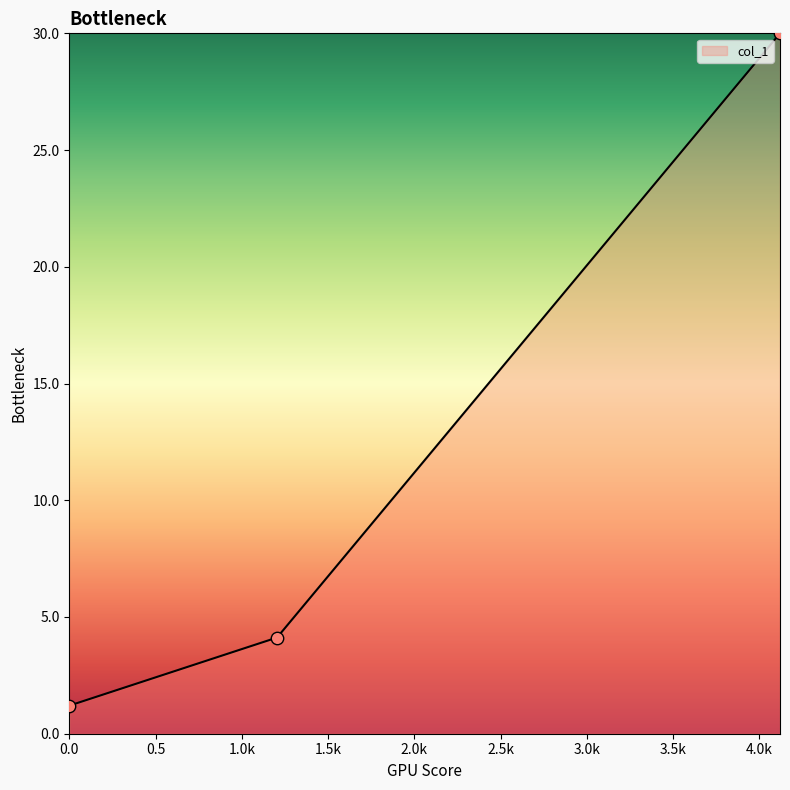

What is the change in value from 0.0 to 1.204?

+2.9